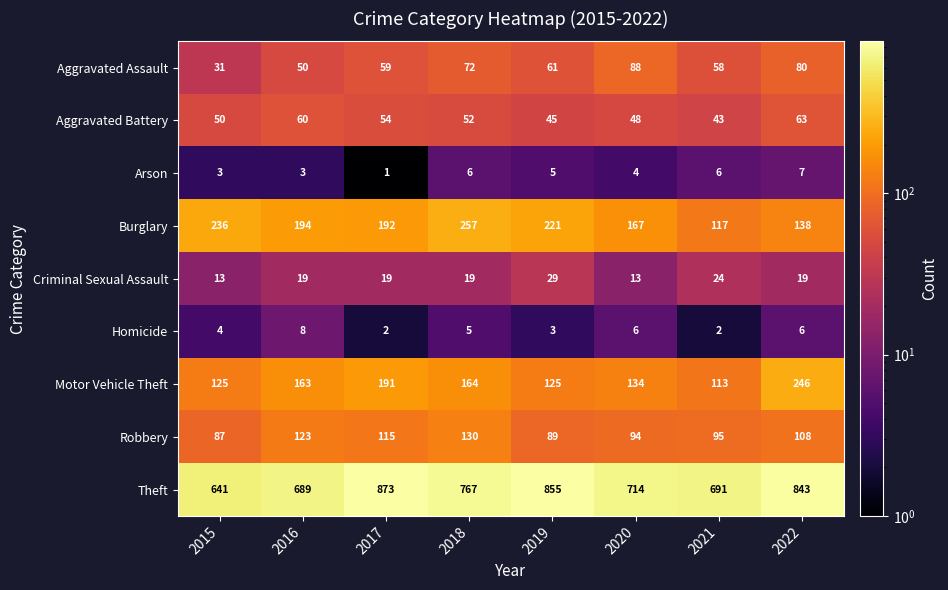

How many Criminal Sexual Assault values are between 19 and 24?

5